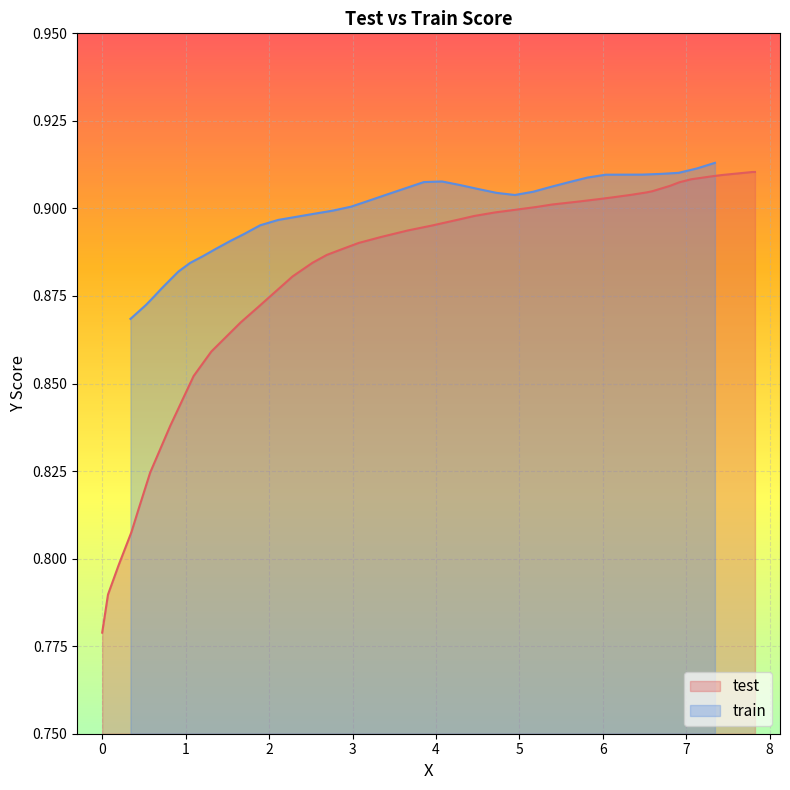

Does the chart display data point markers on the line(s)?

No